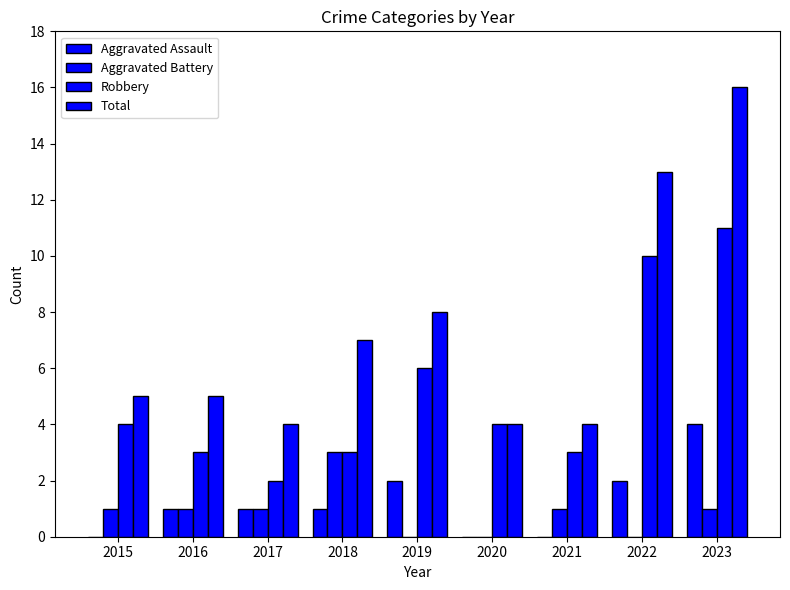

What is the value of the Aggravated Battery bar at the 2nd from the left?

1